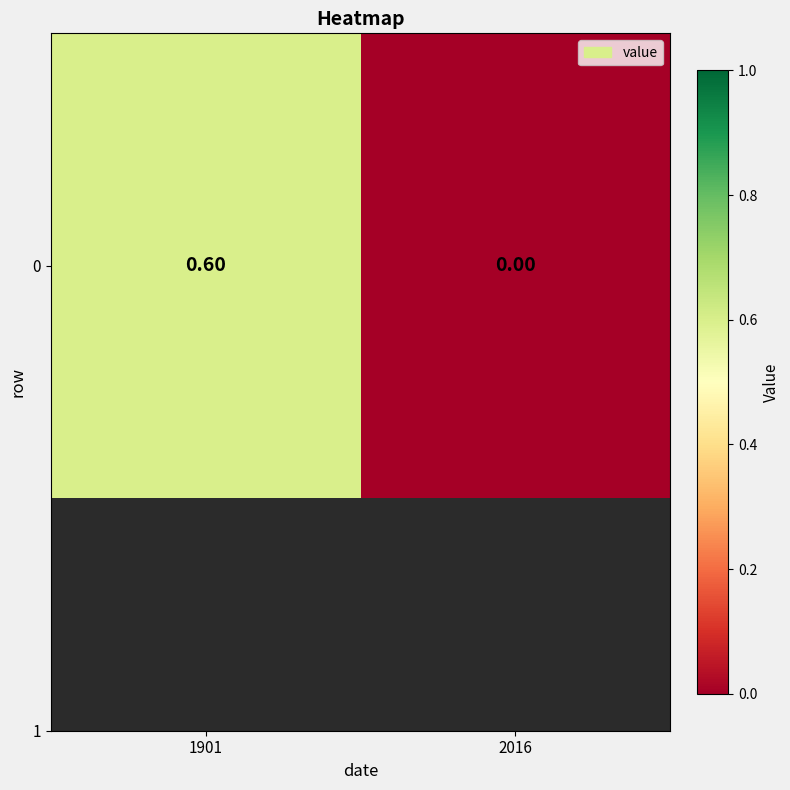

The chart shows a value of 0.6 at 1901. True or false?

True